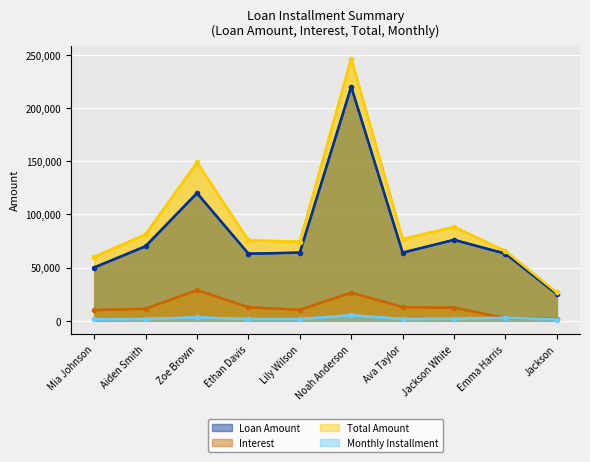

At which category does Monthly Installment reach its first local valley?

Lily Wilson